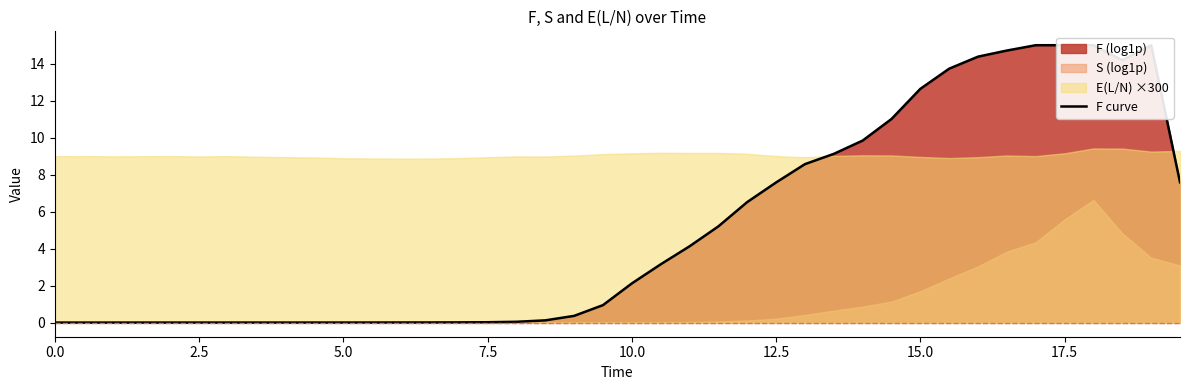

True or false: there are more than 2 points higher than both neighbors.

False